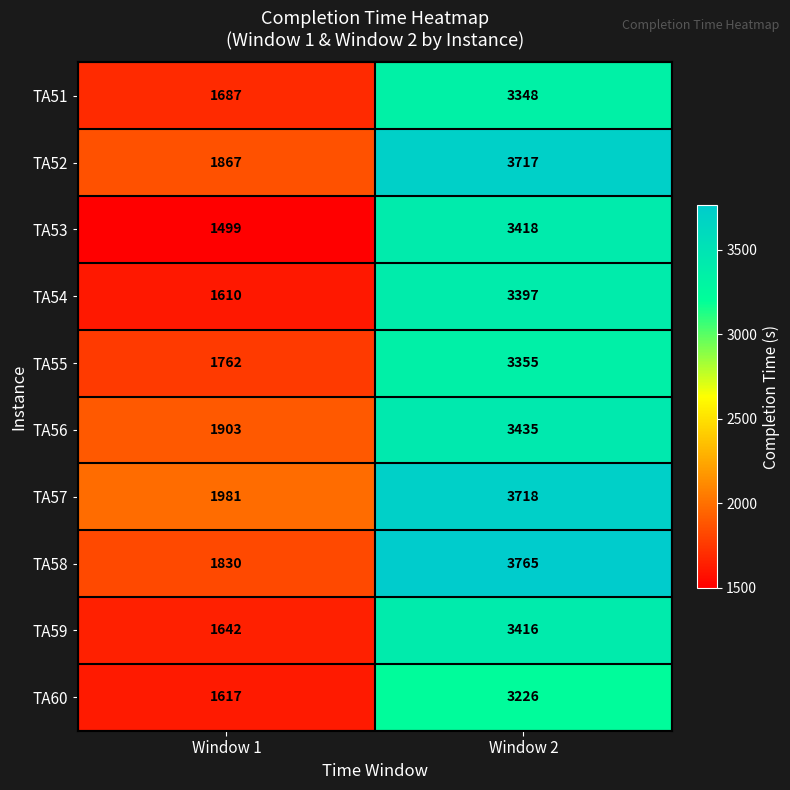

The TA57 series shows 1981 at Window 1. True or false?

True